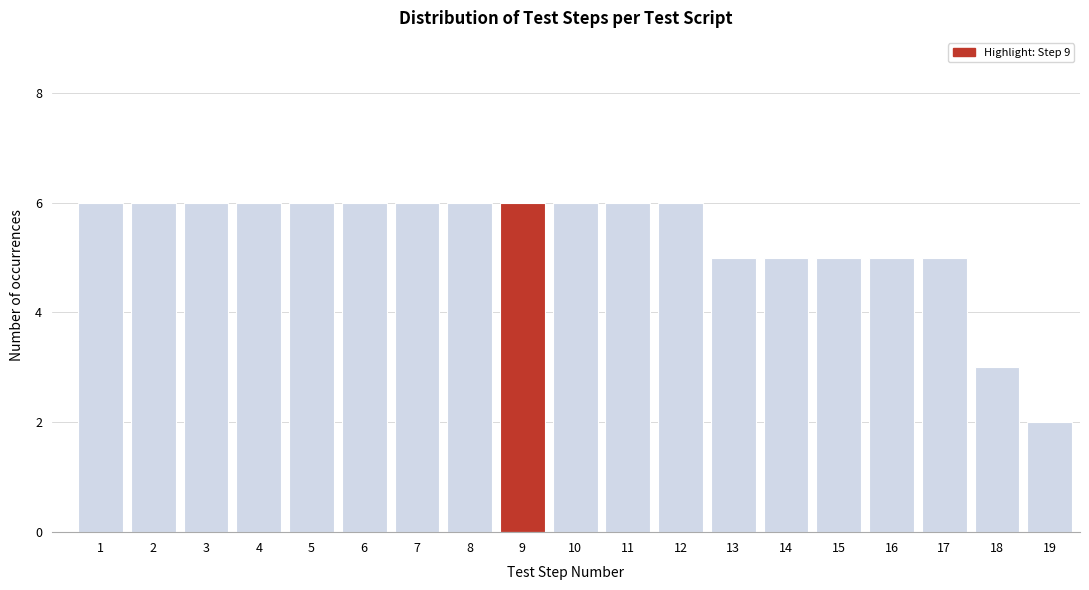

Reading left to right, extract all data points from this chart.

6	6	6	6	6	6	6	6	6	6	6	6	5	5	5	5	5	3	2